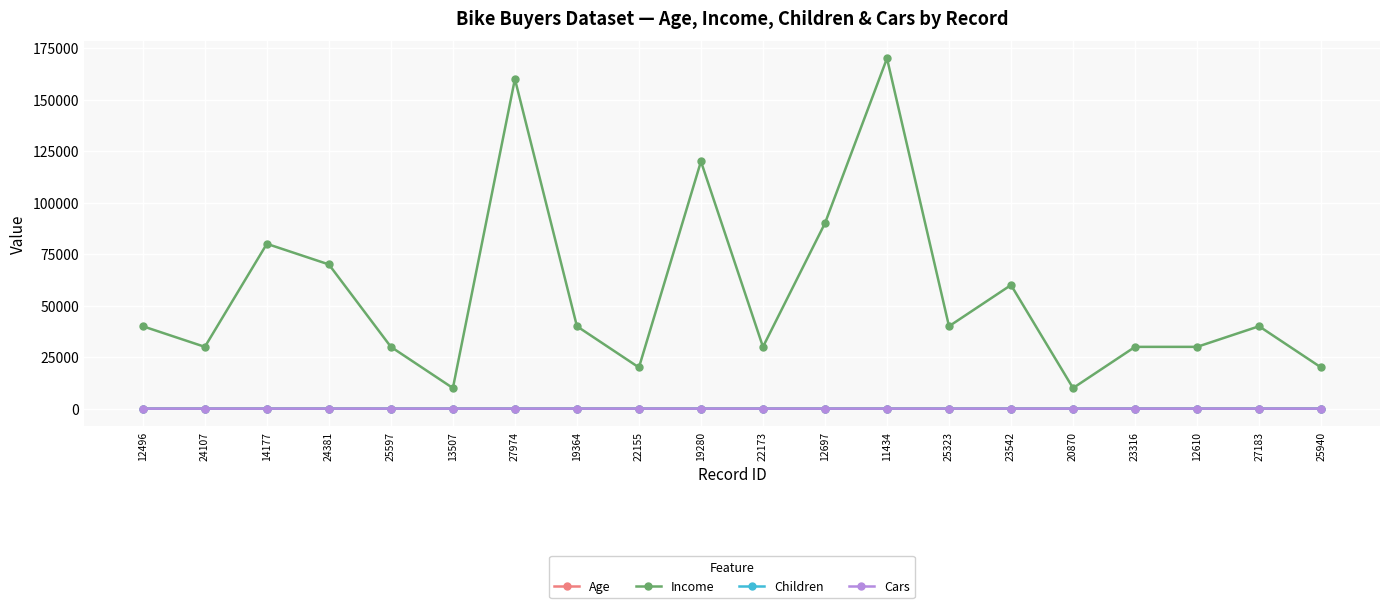

Count the number of data series in this chart.

4